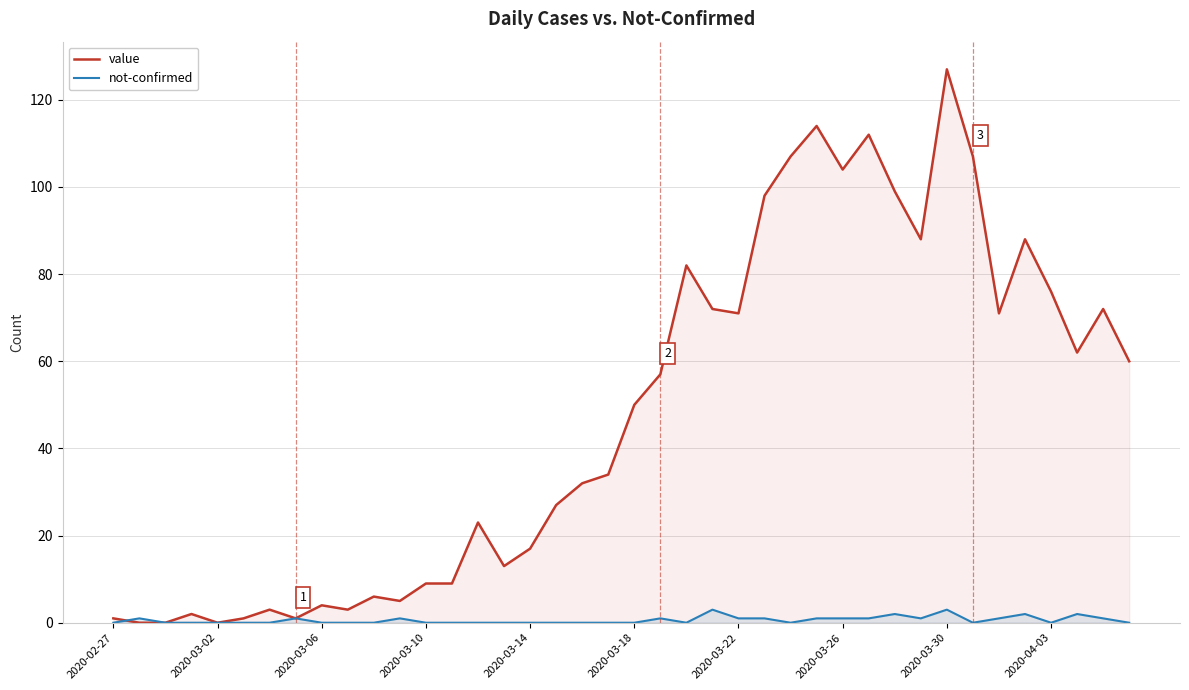

How many lines are shown in the chart?

2